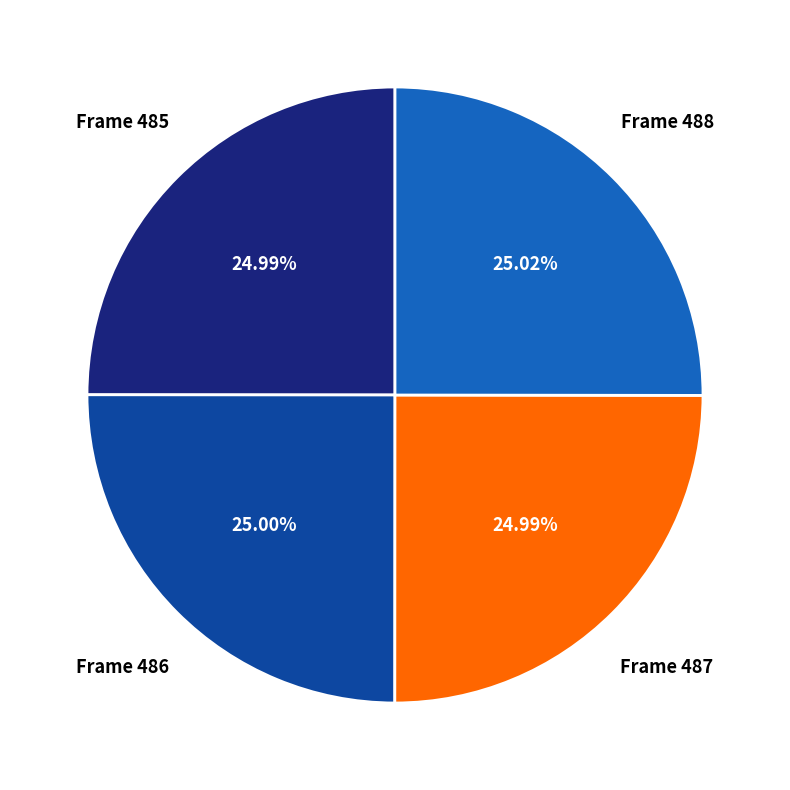

Count the number of slices in the pie.

4